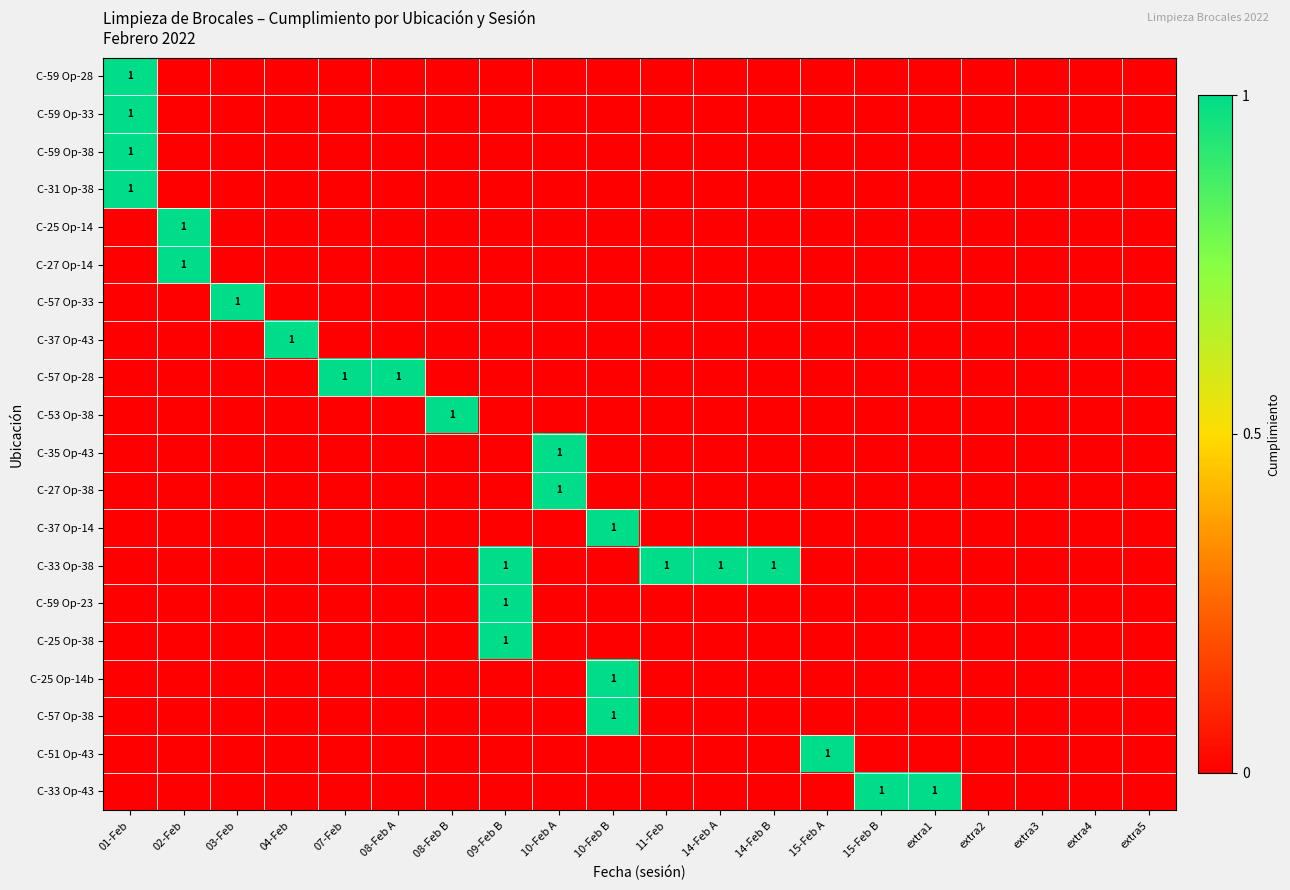

Is it true that C-57 Op-28 equals 1 at 08-Feb A?

True